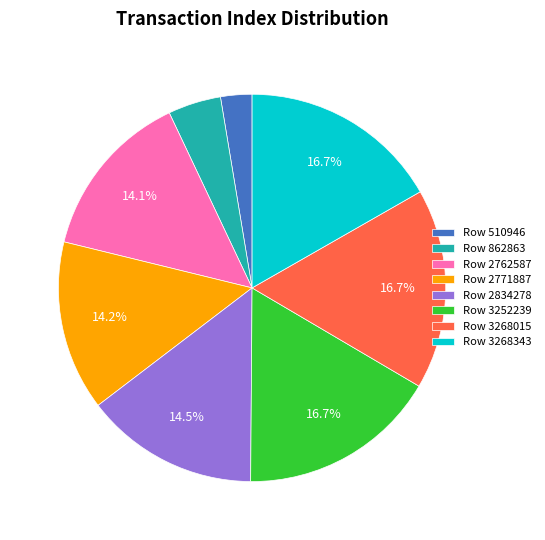

To the nearest percent, what is the combined percentage of Row 3268343 and Row 862863?

21%